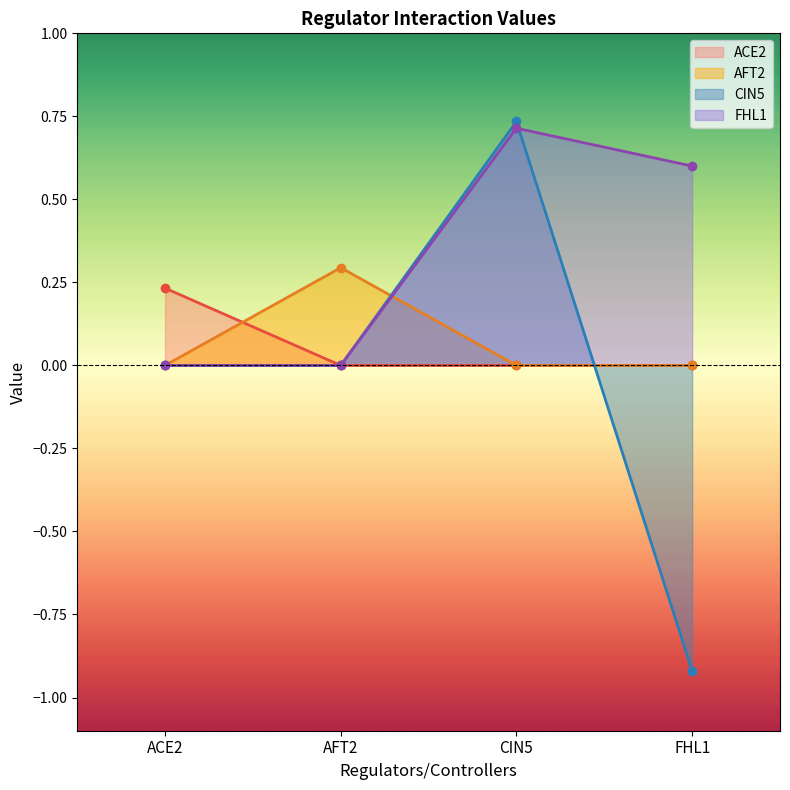

At which label does FHL1 reach its minimum?

ACE2